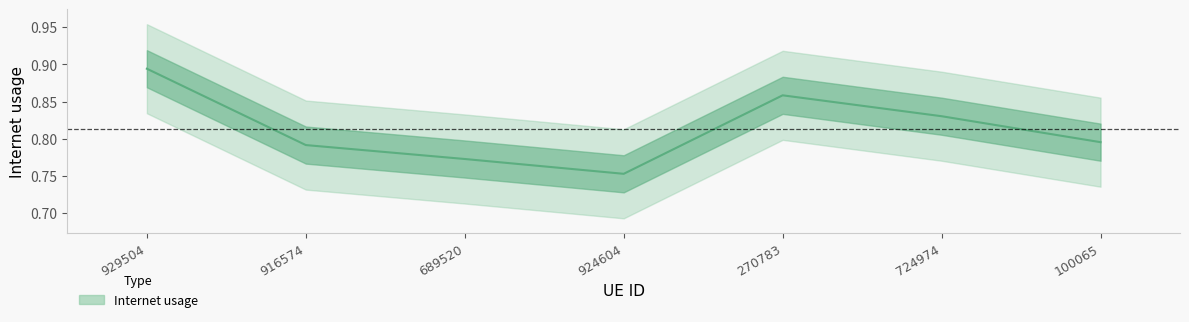

True or false: the data shows 0.8 at 689520.

True